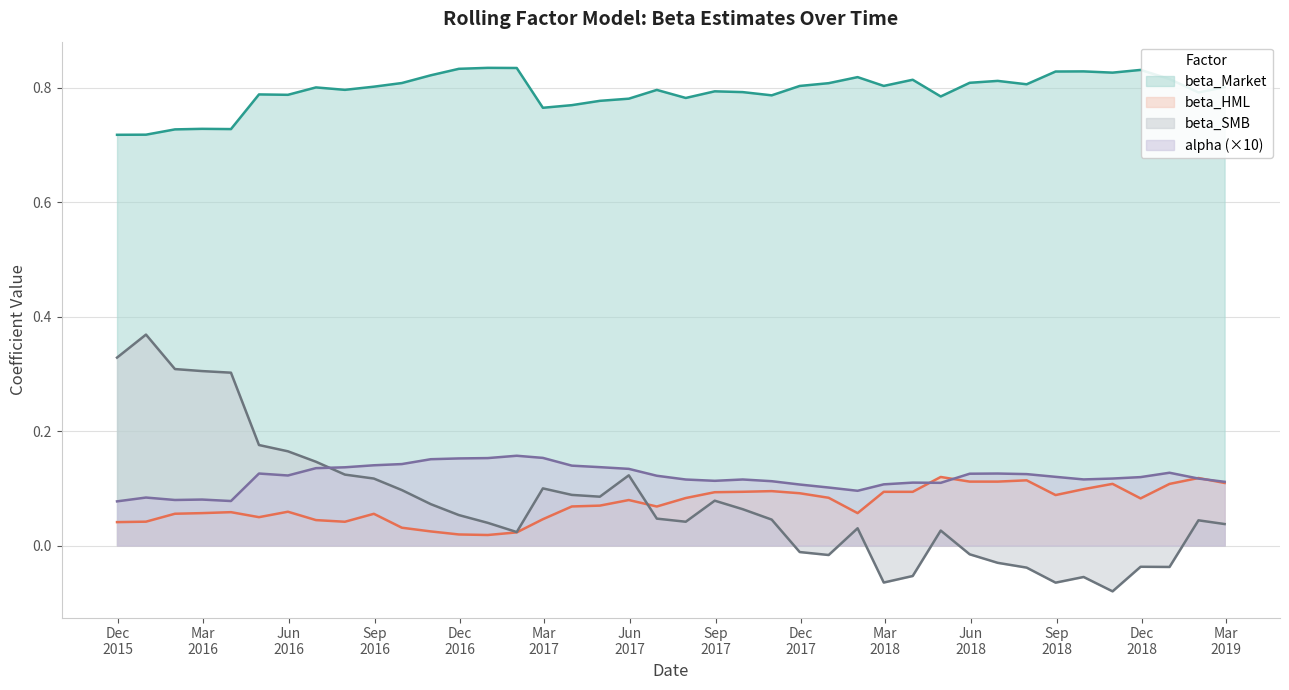

Does the chart display data point markers on the line(s)?

No